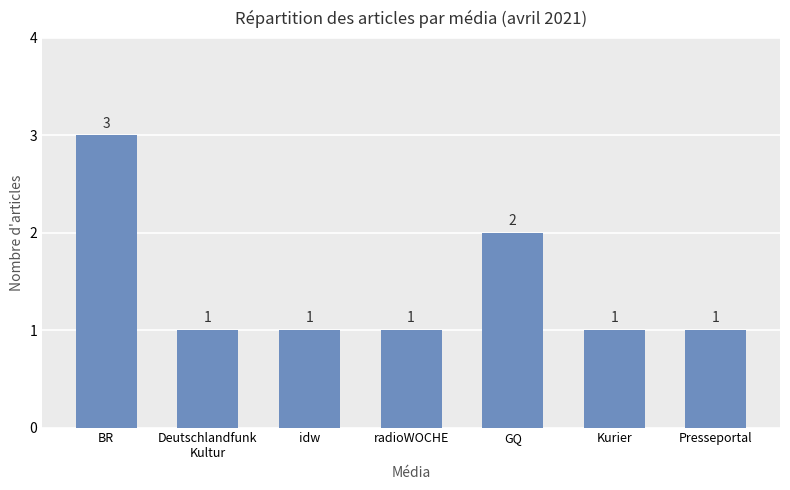

Reading left to right, what are all the values shown in this chart?

BR=3	Deutschlandfunk
Kultur=1	idw=1	radioWOCHE=1	GQ=2	Kurier=1	Presseportal=1